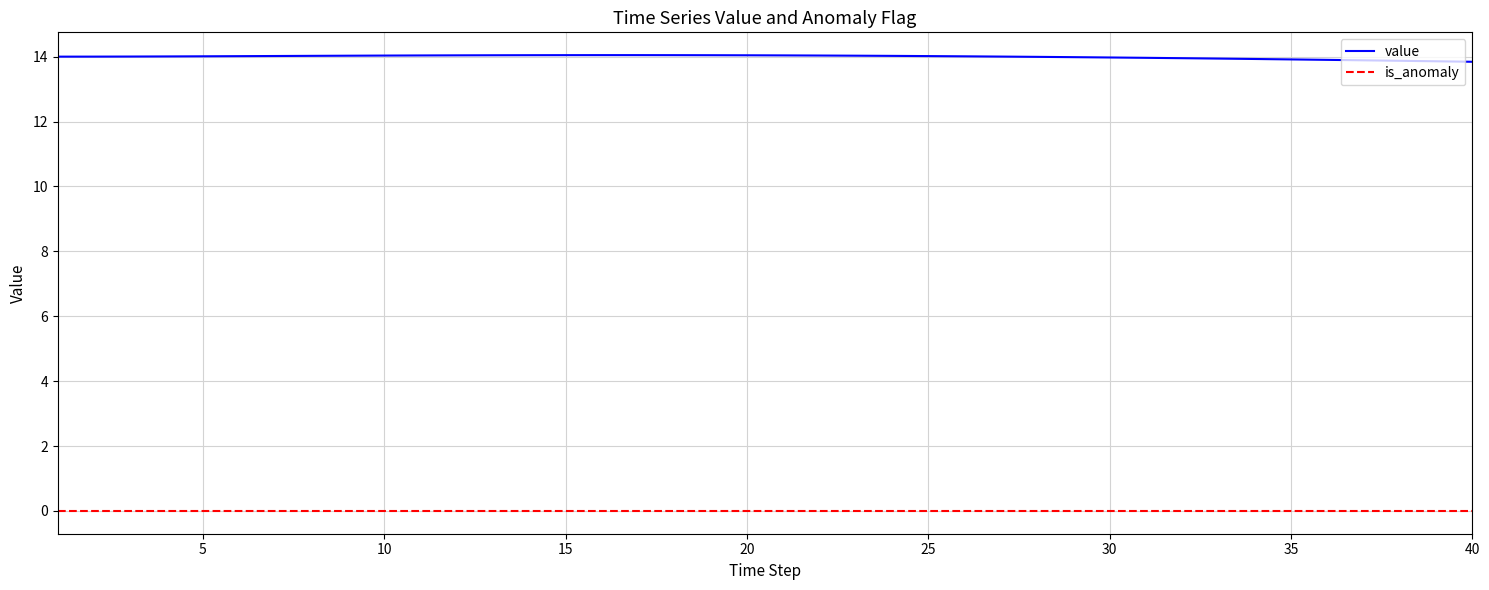

What is the highest value of the value series?

14.0